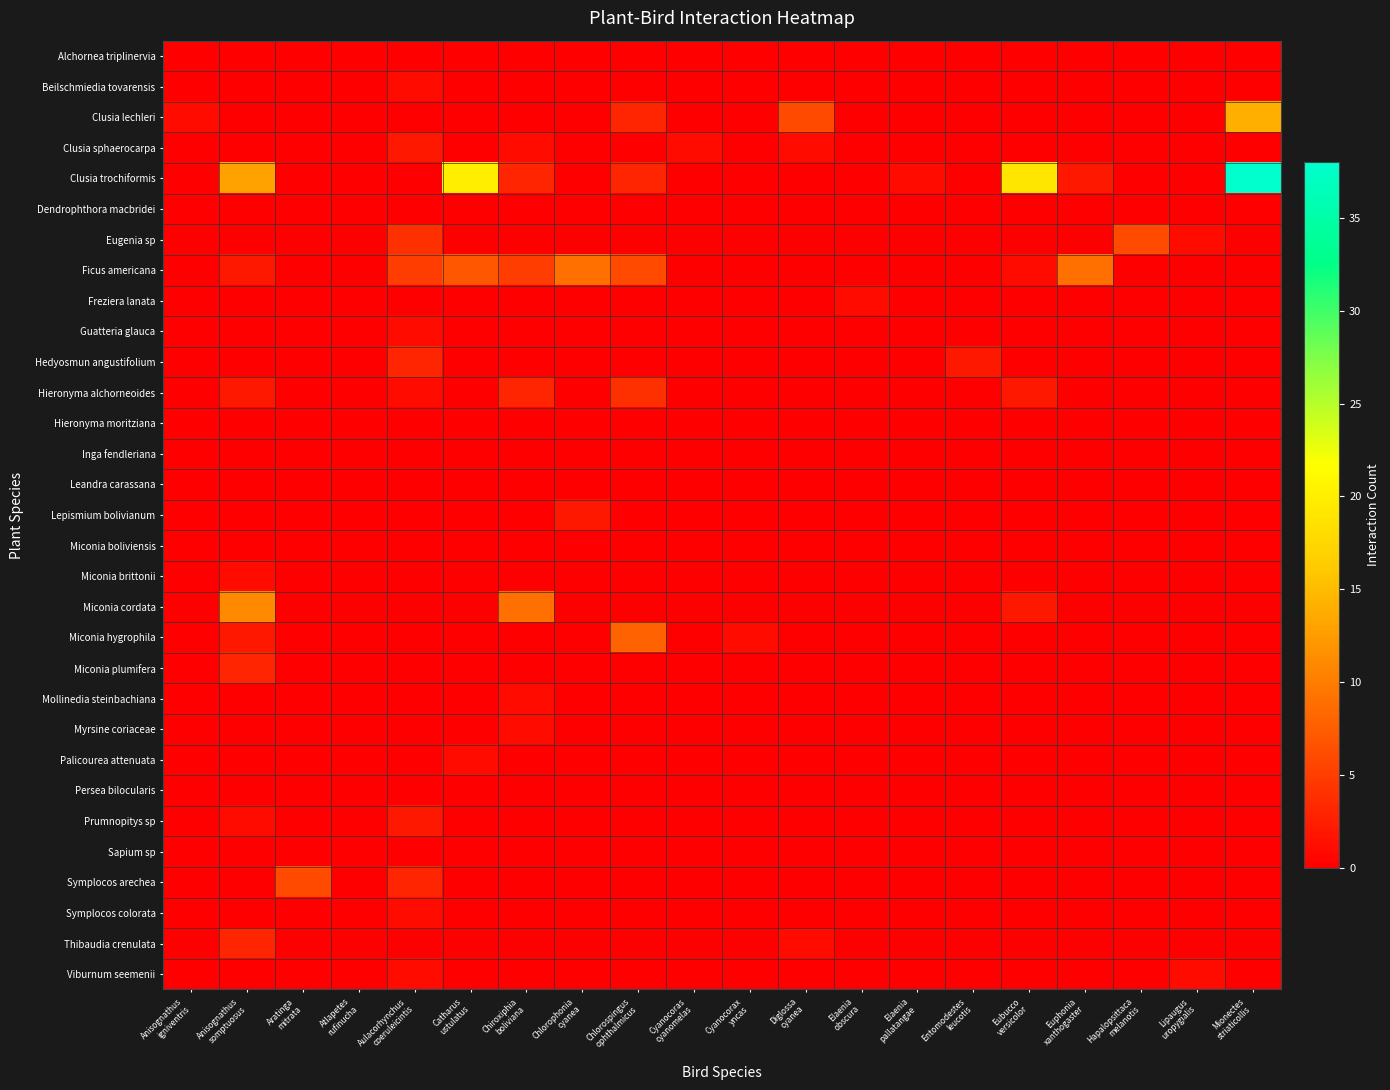

What is the total value across all series at Anisognathus
somptuosus?

38